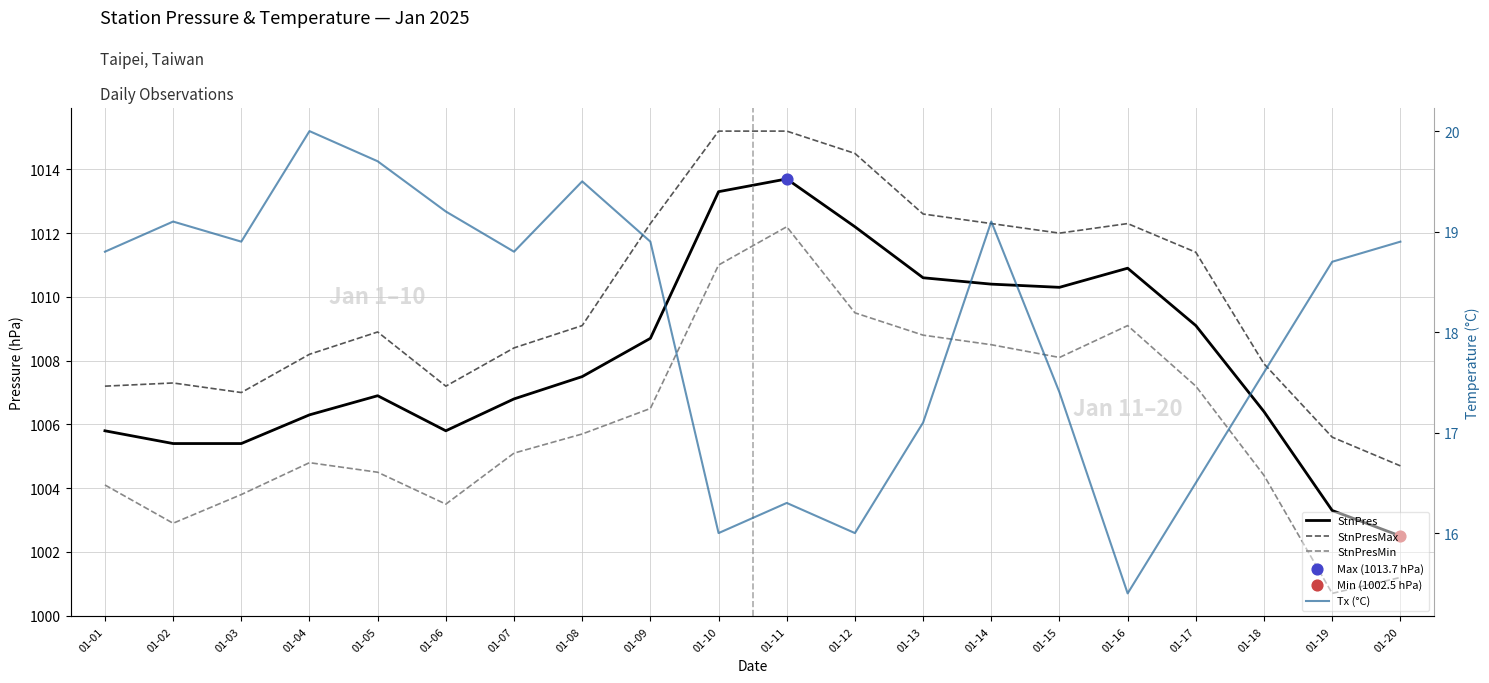

Which series has the largest total across all categories?

StnPresMax